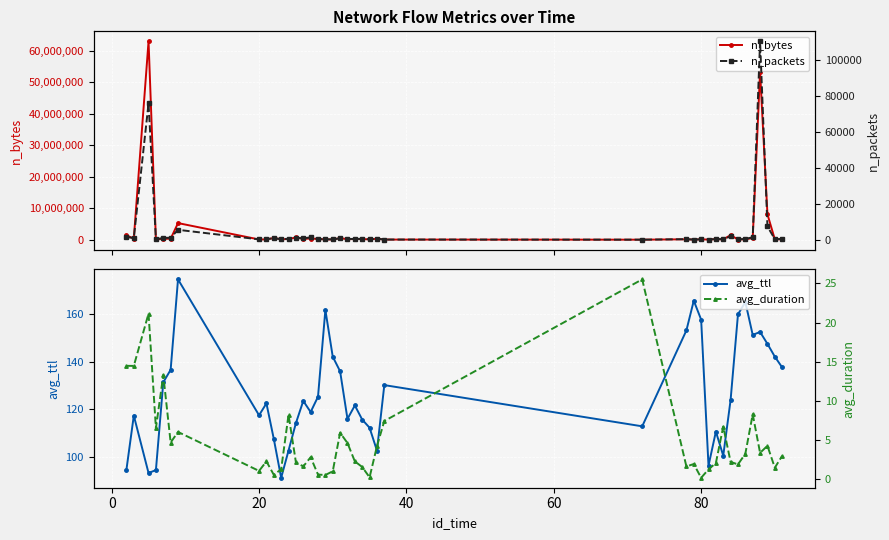

True or false: avg_ttl has more than 0 points higher than both neighbors.

True